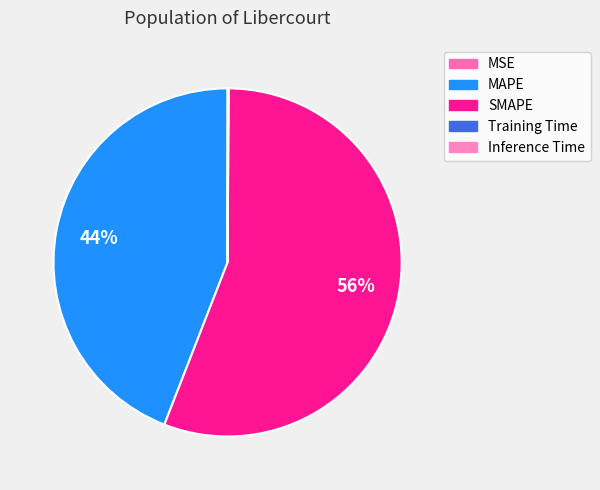

To the nearest percent, what is the difference between the largest and smallest slice percentages?

56%